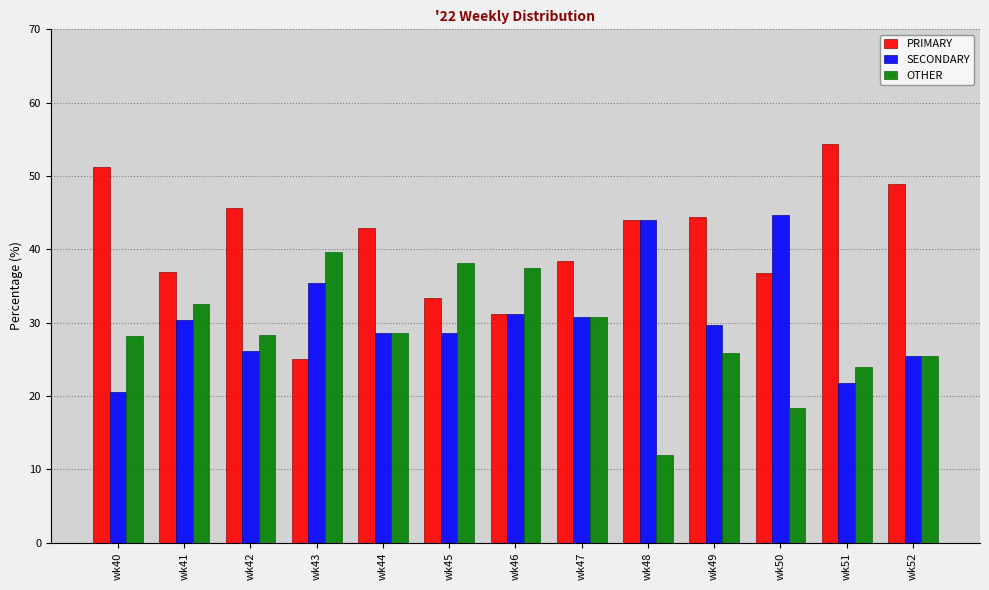

Rank the series by their average value, from highest to lowest.

PRIMARY, SECONDARY, OTHER